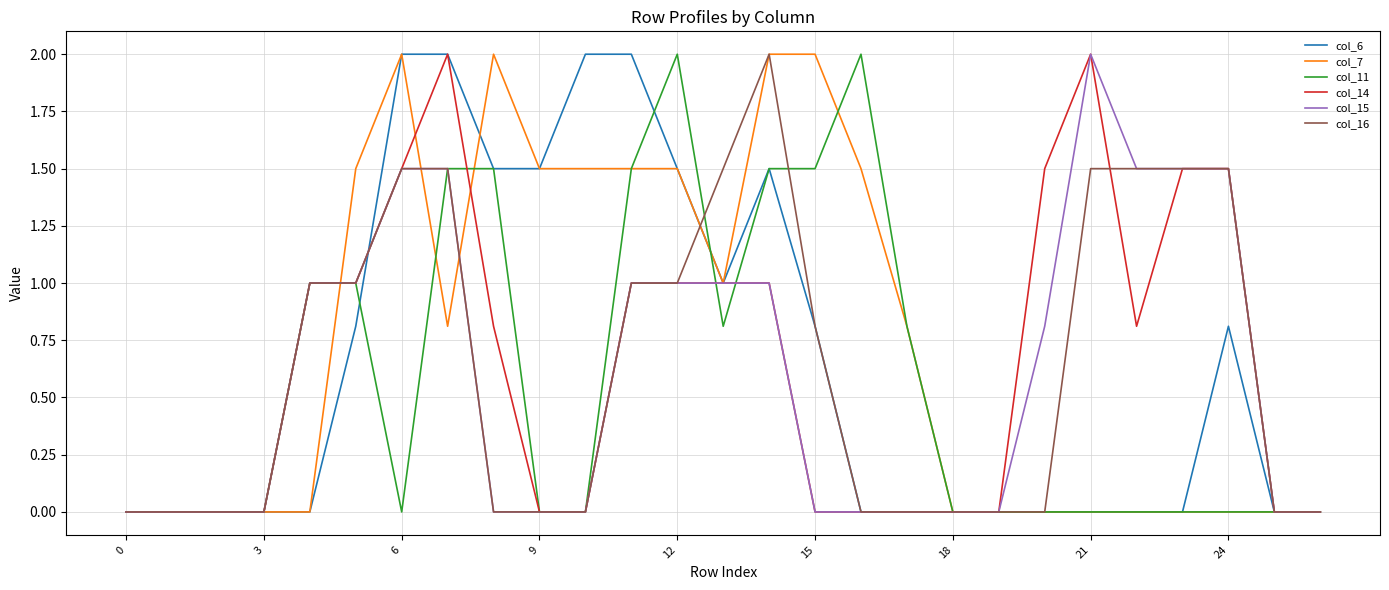

What is the greatest value displayed?

2.0